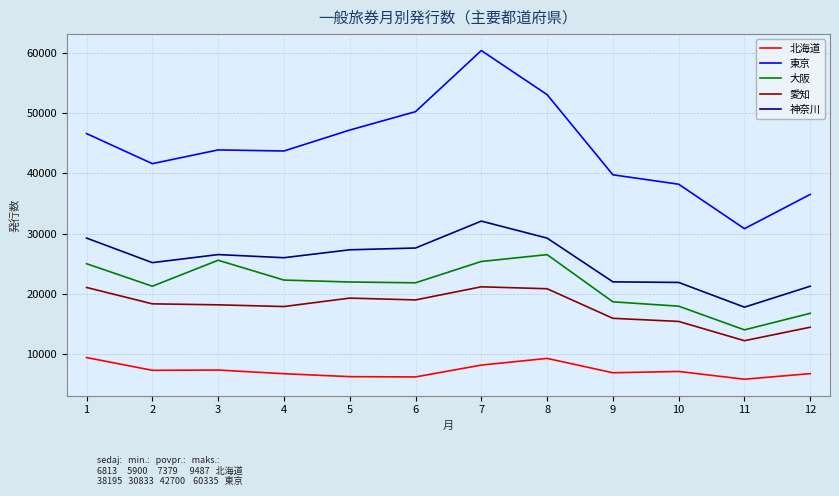

Which series has the largest total across all categories?

東京